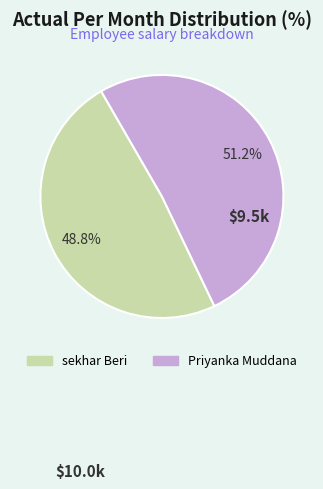

To the nearest percent, what portion does sekhar Beri represent?

49%